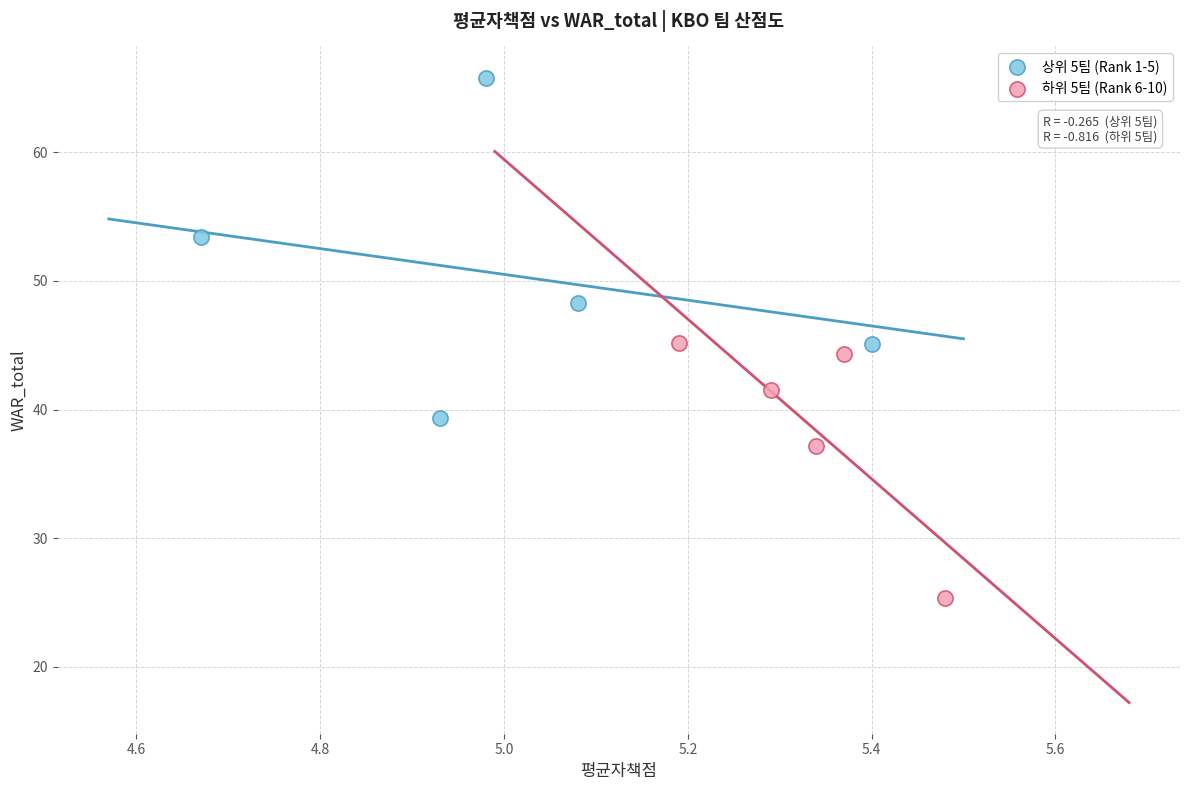

Which series reaches the minimum Y coordinate?

하위 5팀 (Rank 6-10)